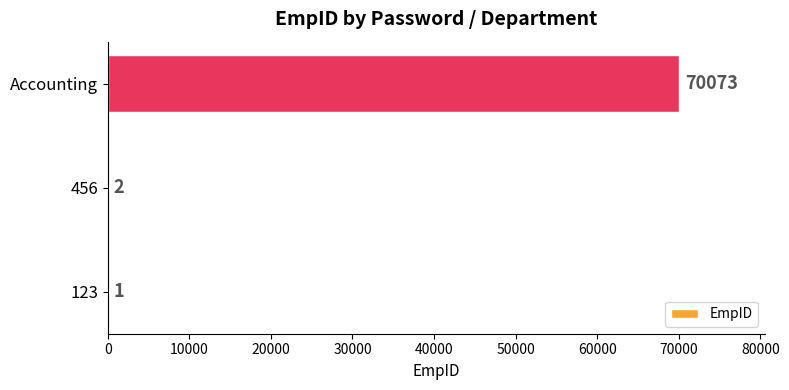

What is the change in value from 123 to 456?

+1